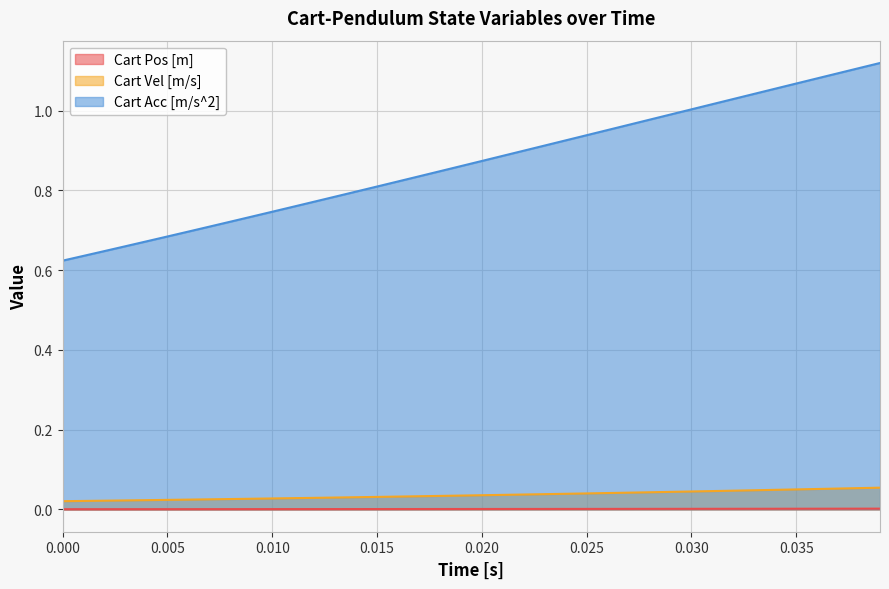

True or false: Cart Pos [m] and Cart Acc [m/s^2] cross at least once.

False